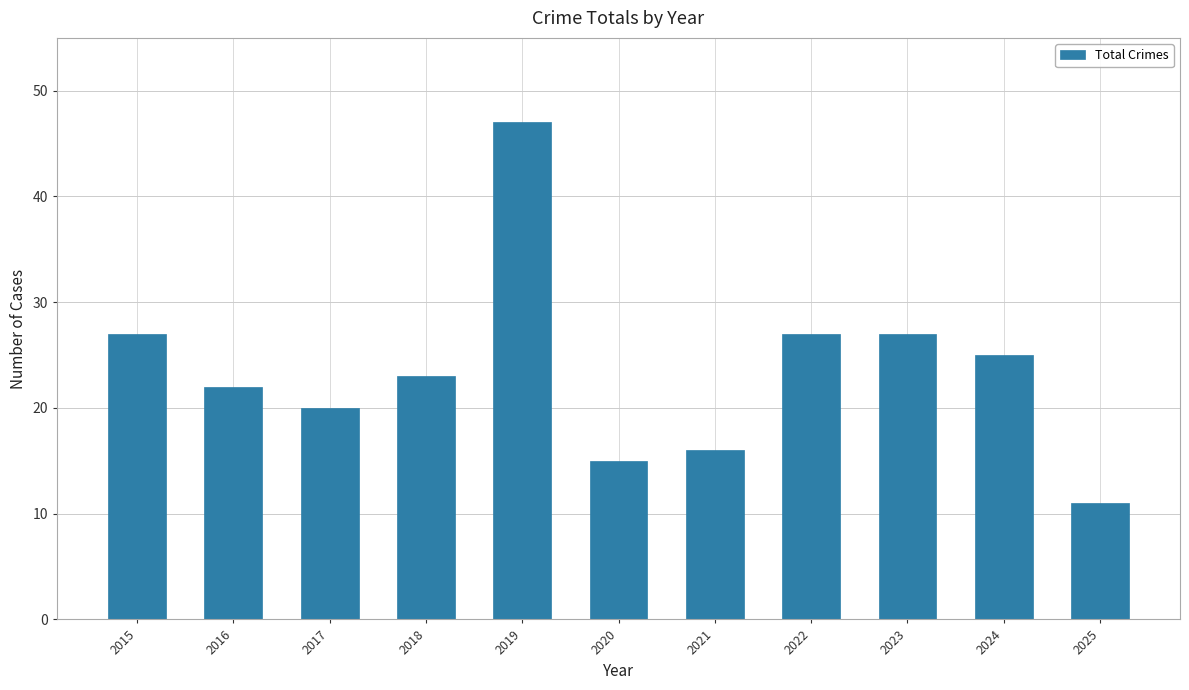

What is the value of the 2nd bar from the left?

22